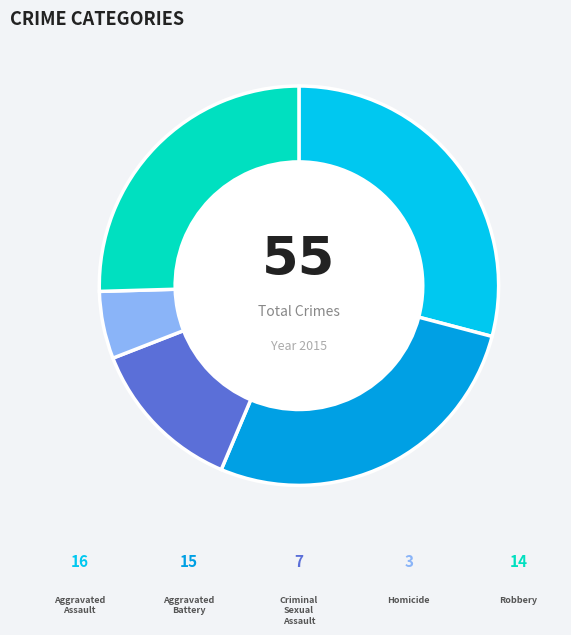

Does any single category account for the majority?

No